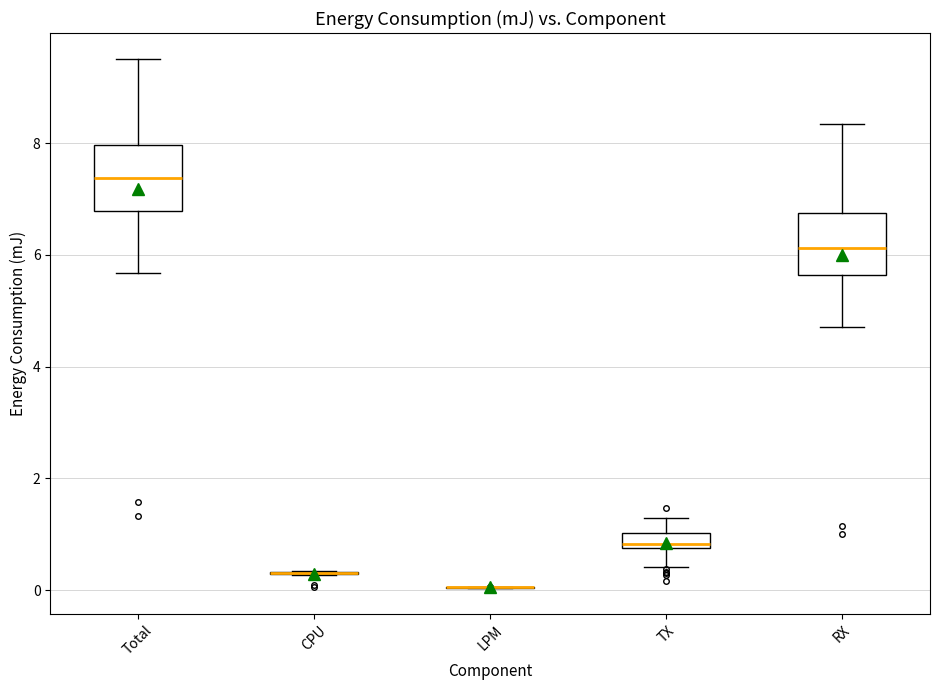

Where does the lower whisker of the box for TX end on the y-axis? The values are not printed on the chart, so give them approximately, as read against the axis.

0.4